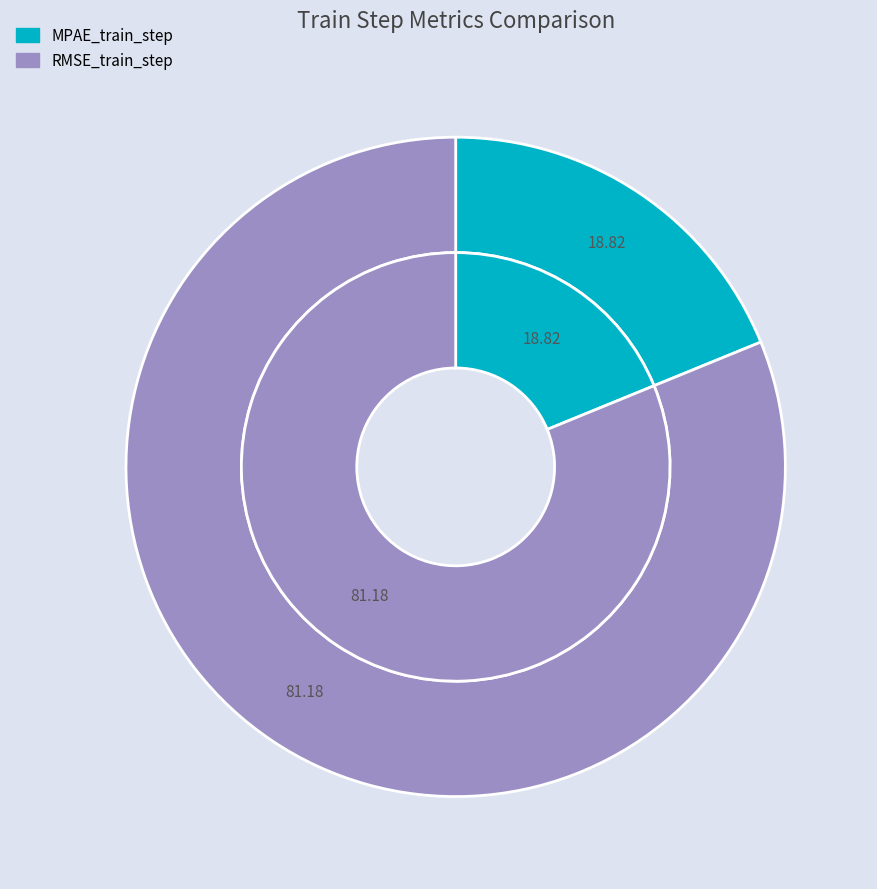

Is it true that MPAE_train_step is 28% of the pie?

False